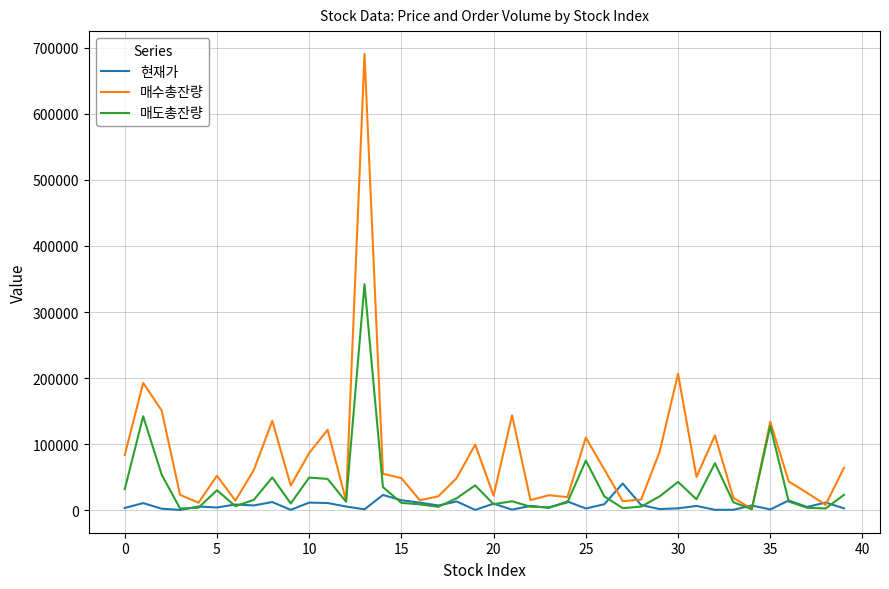

Which series has the largest range (max minus min)?

매수총잔량